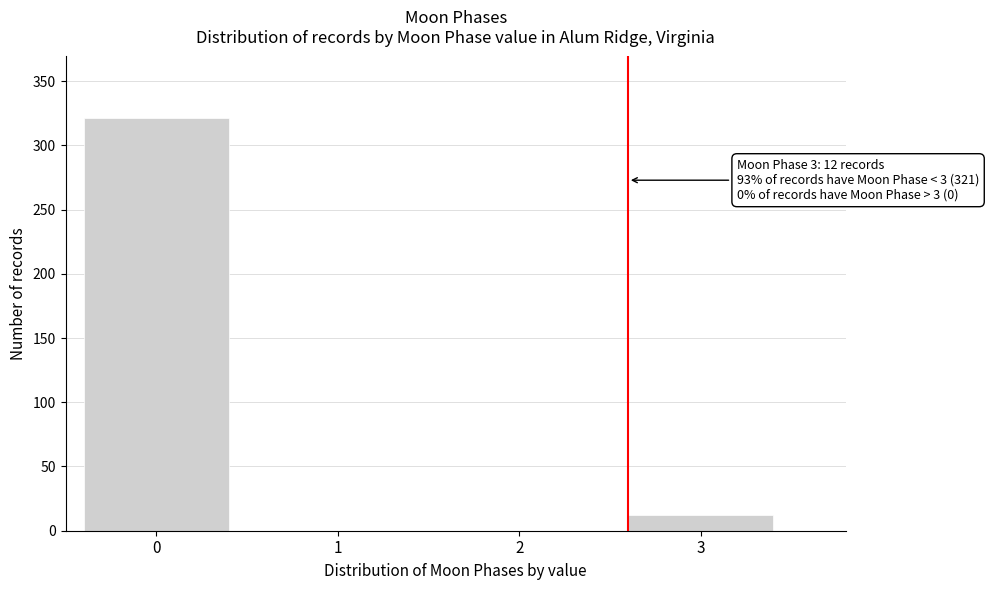

Reading right to left, transcribe all the data shown in this chart.

3=12	2=0	1=0	0=321